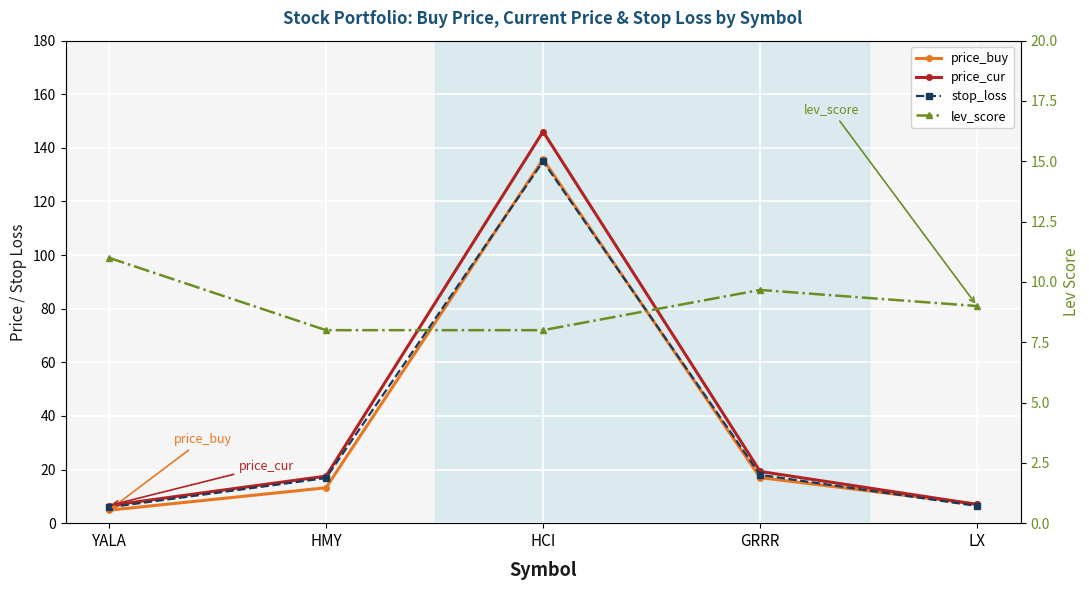

Which series ends up on top after the final intersection of price_cur and price_buy?

price_buy